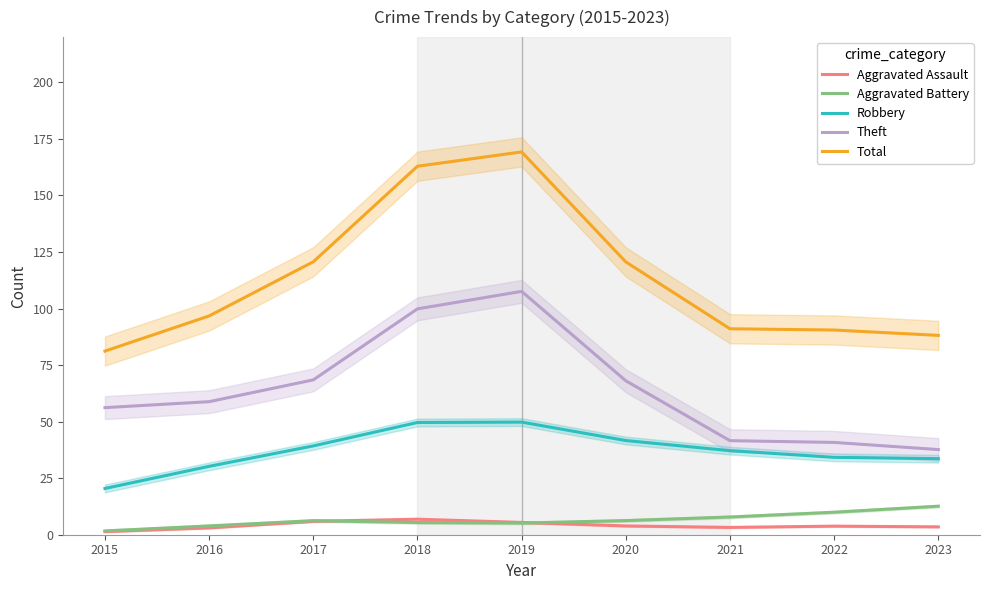

What are all the series names shown in the legend?

Aggravated Assault, Aggravated Battery, Robbery, Theft, Total